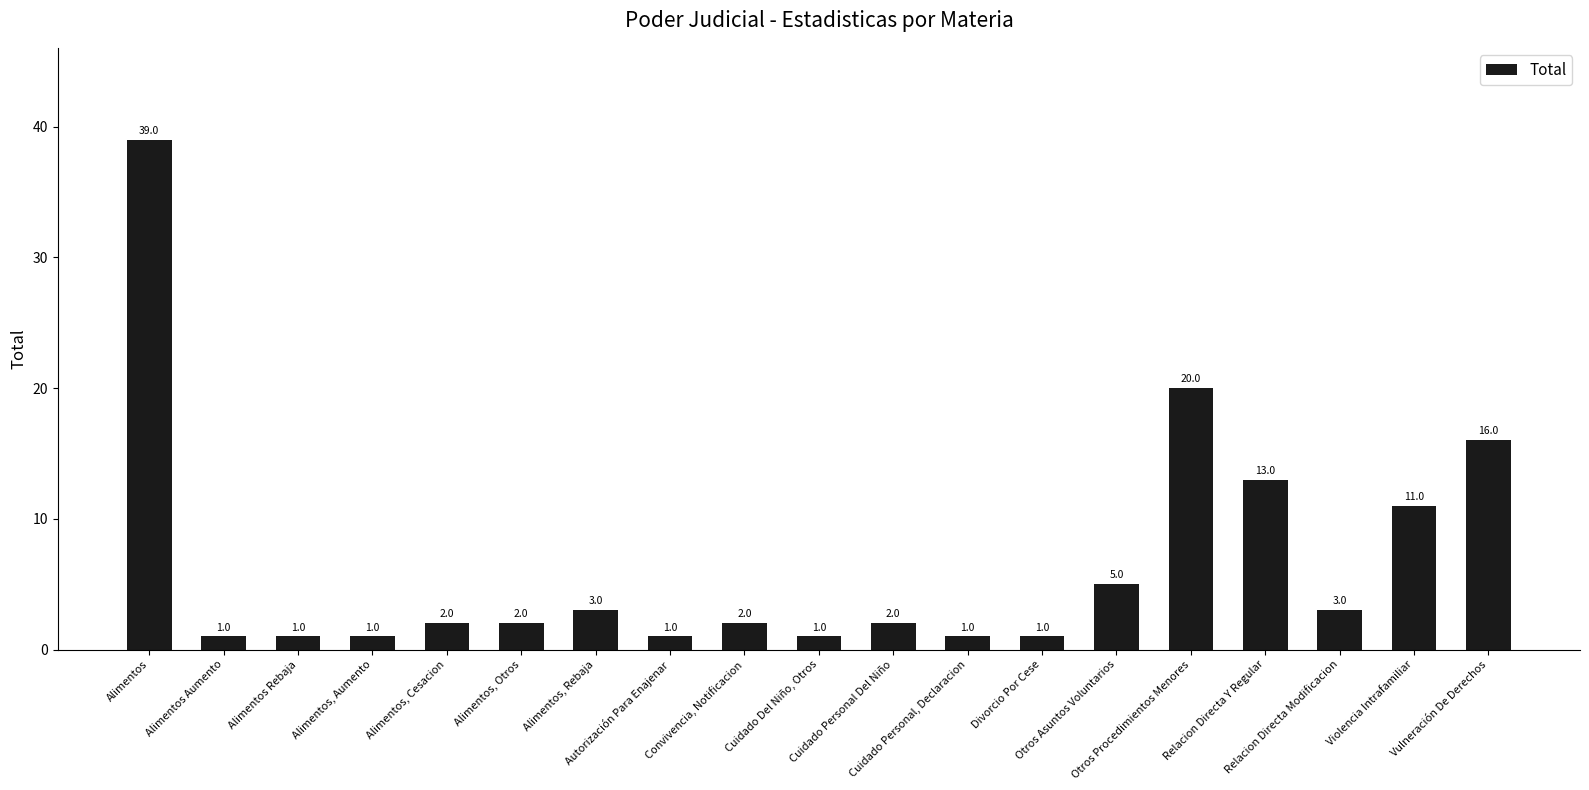

What is the maximum value shown in the chart?

39